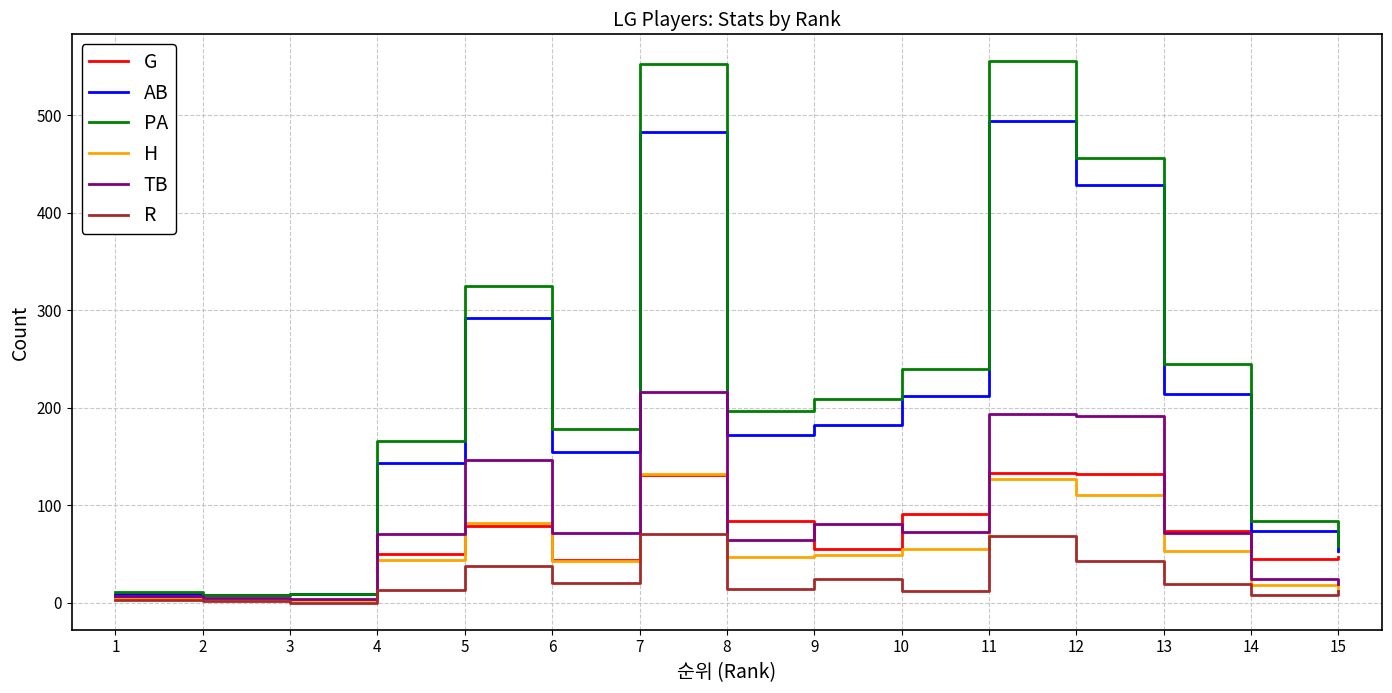

At how many categories does at least one series exceed 249?

4